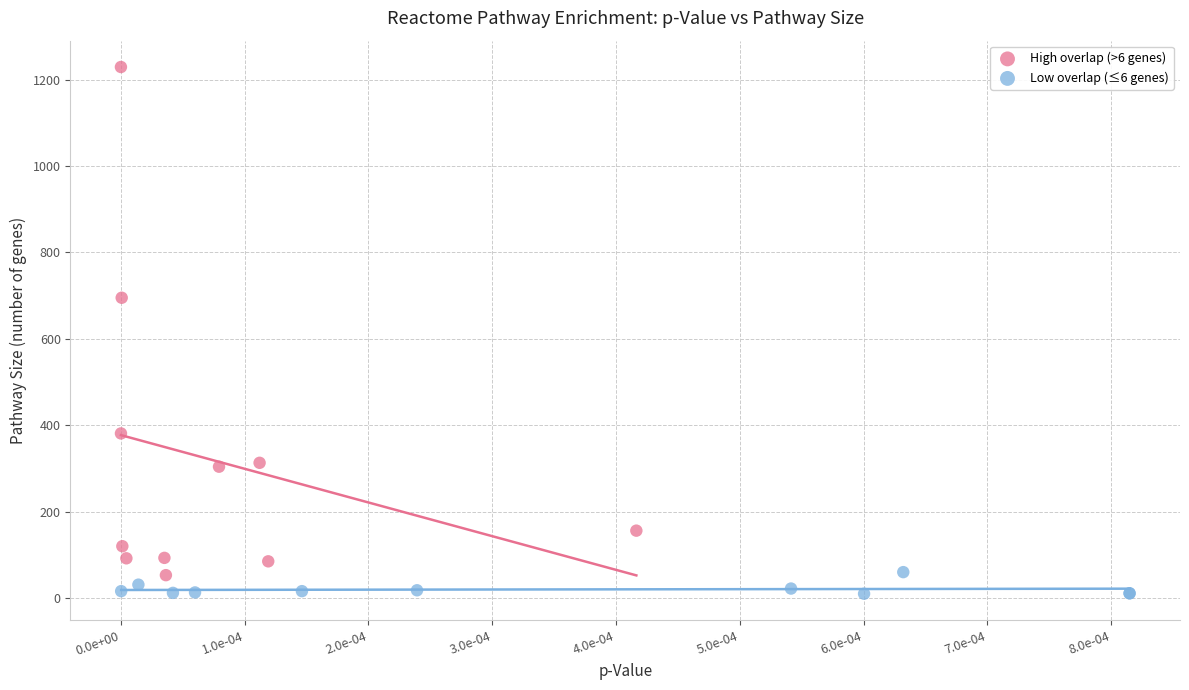

Which series has the largest Y range (max minus min)?

High overlap (>6 genes)